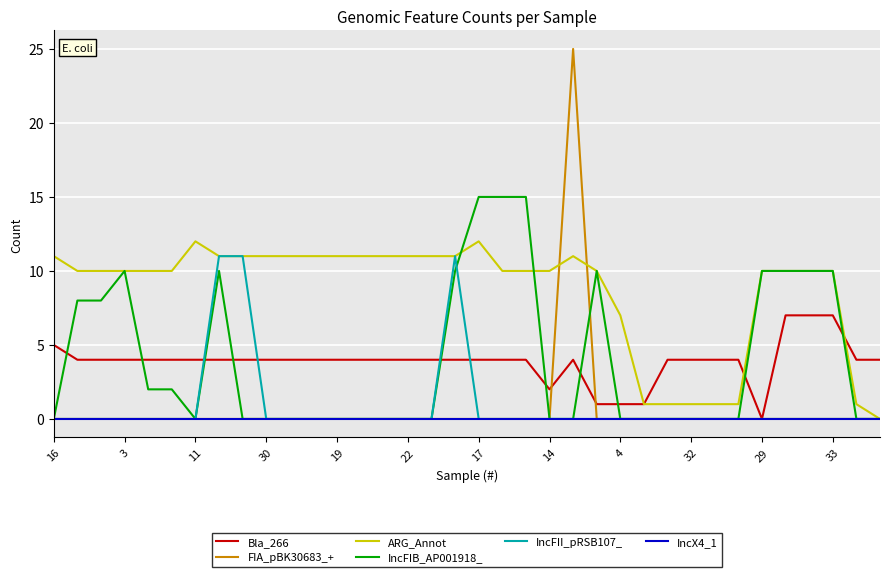

Reading left to right, what are all the values shown in this chart?

Bla_266: 5	4	4	4	4	4	4	4	4	4	4	4	4	4	4	4	4	4	4	4	4	2	4	1	1	1	4	4	4	4	0	7	7	7	4	4
FIA_pBK30683_+: 0	0	0	0	0	0	0	0	0	0	0	0	0	0	0	0	0	0	0	0	0	0	25	0	0	0	0	0	0	0	0	0	0	0	0	0
ARG_Annot: 11	10	10	10	10	10	12	11	11	11	11	11	11	11	11	11	11	11	12	10	10	10	11	10	7	1	1	1	1	1	10	10	10	10	1	0
IncFIB_AP001918_: 0	8	8	10	2	2	0	10	0	0	0	0	0	0	0	0	0	10	15	15	15	0	0	10	0	0	0	0	0	0	10	10	10	10	0	0
IncFII_pRSB107_: 0	0	0	0	0	0	0	11	11	0	0	0	0	0	0	0	0	11	0	0	0	0	0	0	0	0	0	0	0	0	0	0	0	0	0	0
IncX4_1: 0	0	0	0	0	0	0	0	0	0	0	0	0	0	0	0	0	0	0	0	0	0	0	0	0	0	0	0	0	0	0	0	0	0	0	0